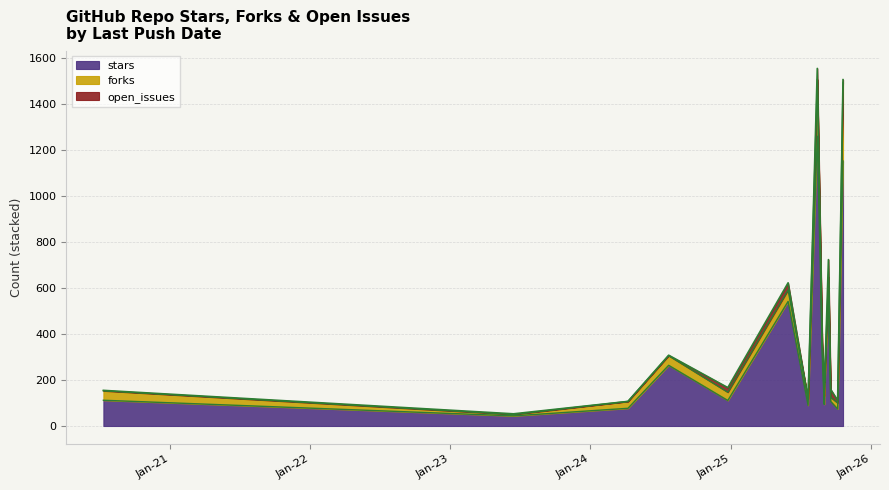

Does the chart display data point markers on the line(s)?

No